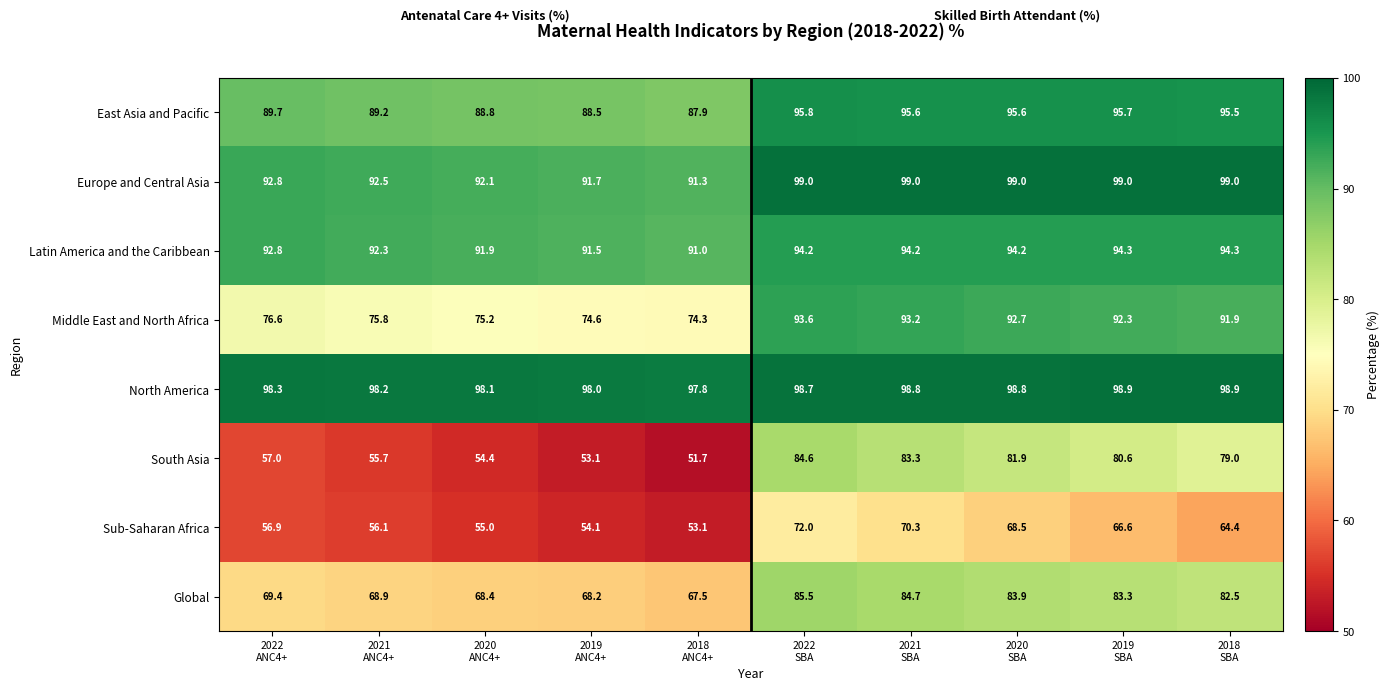

What is the spread (max minus min) of values at 2022
ANC4+?

41.4